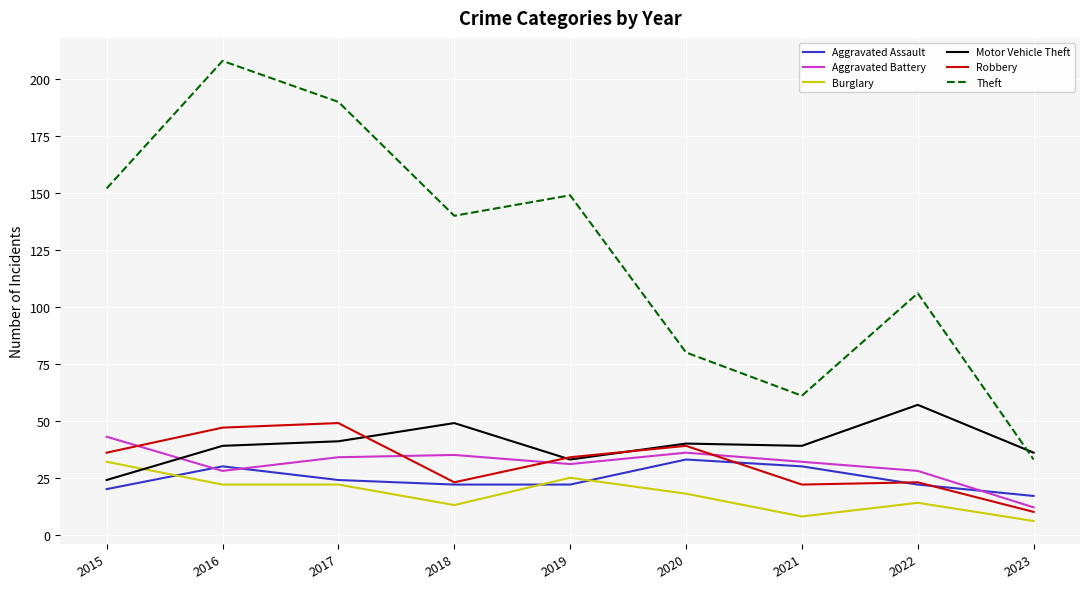

True or false: Robbery and Aggravated Assault cross at least once.

True